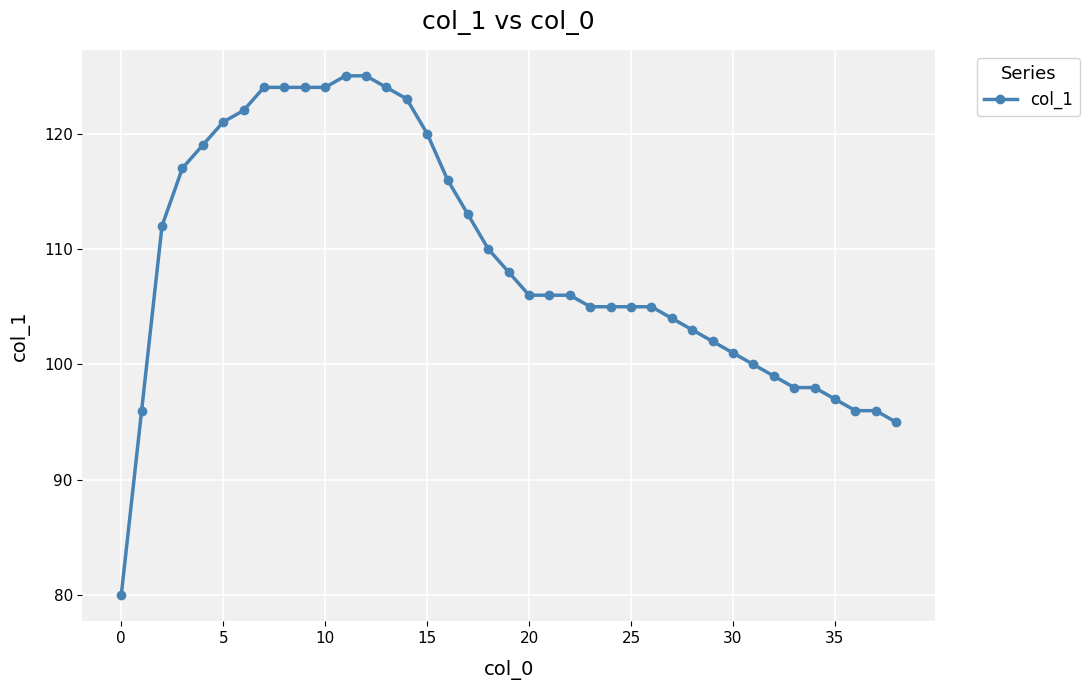

What is the minimum value shown in the chart?

80